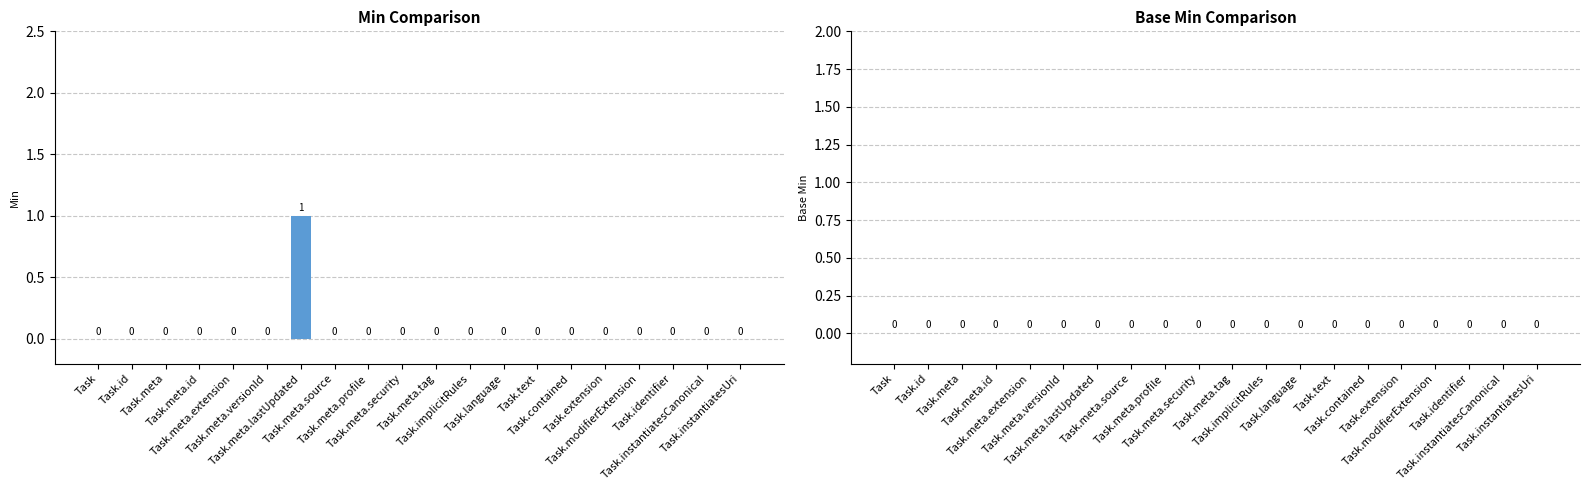

How many values are between 0 and 1?

20